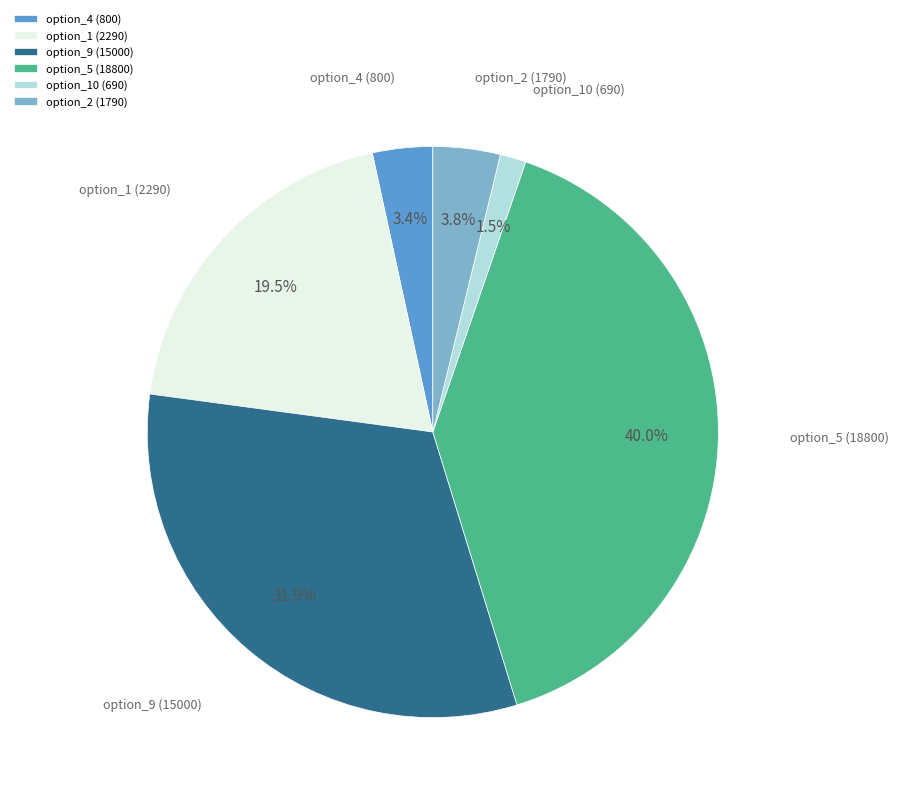

Is option_1 (2290) the majority of the pie?

No